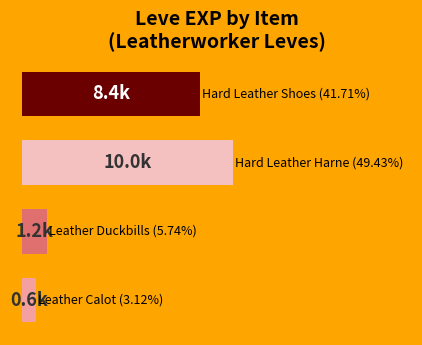

What is the greatest value displayed?

9990